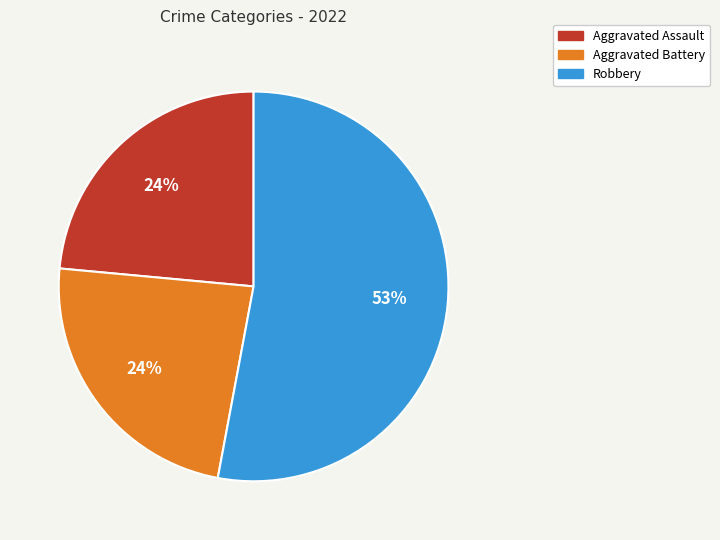

What is the ratio of the value at Aggravated Battery to the value at Aggravated Assault?

1.0